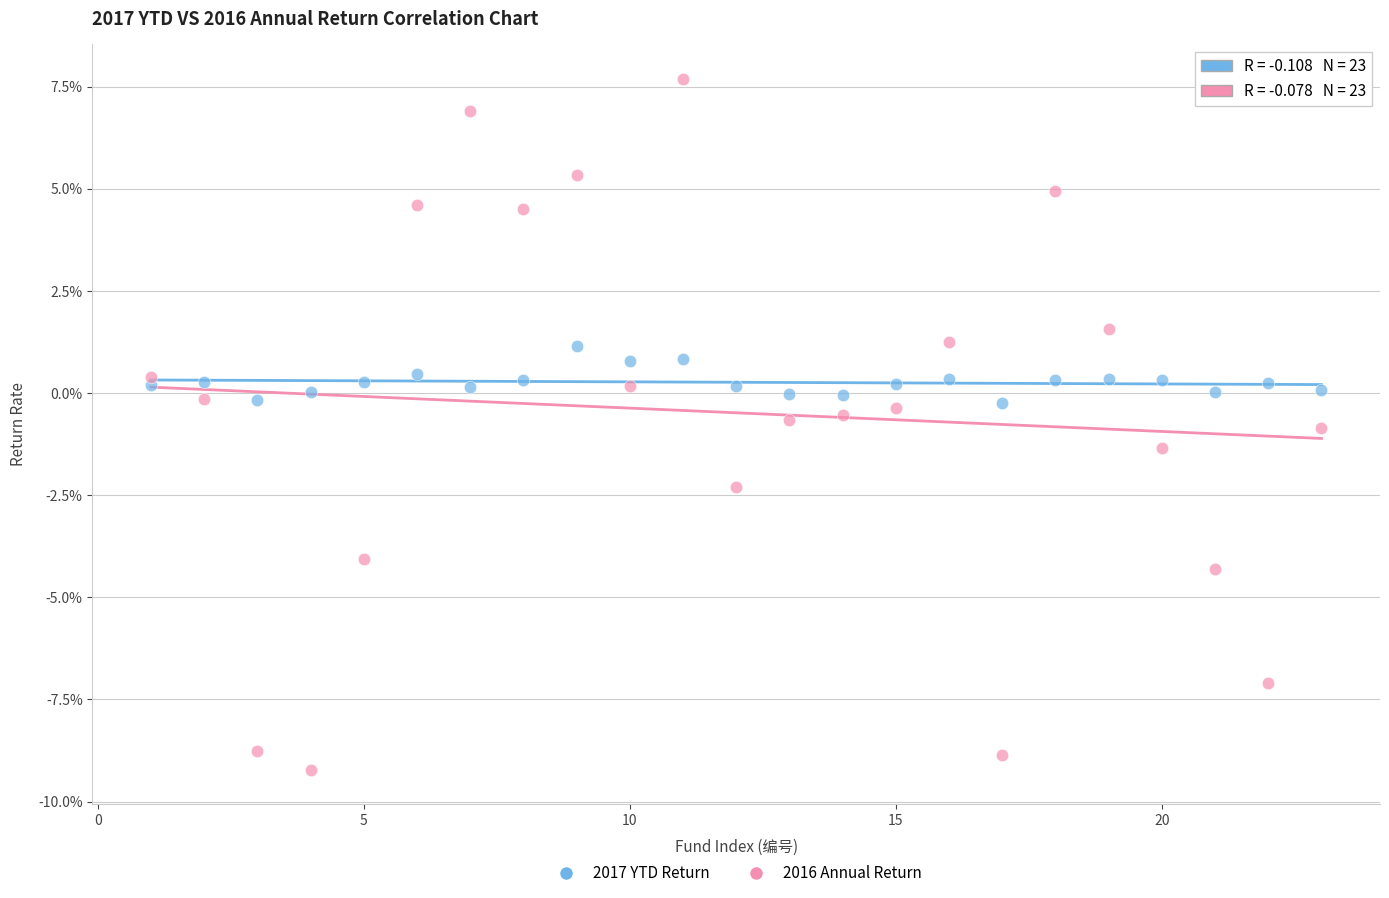

What are all the series names shown in the legend?

2017 YTD Return, 2016 Annual Return